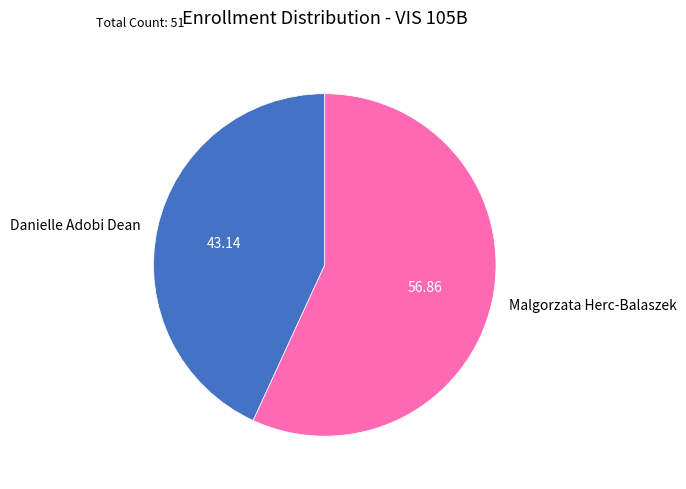

Approximately how many times larger is the value at Malgorzata Herc-Balaszek compared to Danielle Adobi Dean?

1.3